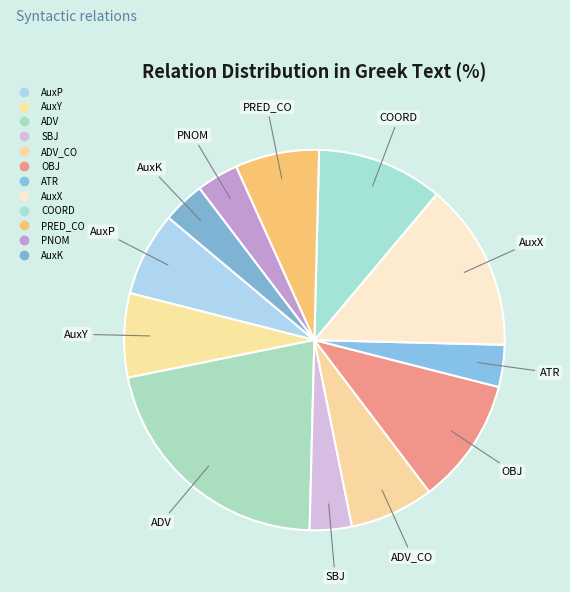

What is the smallest slice in the pie chart?

SBJ